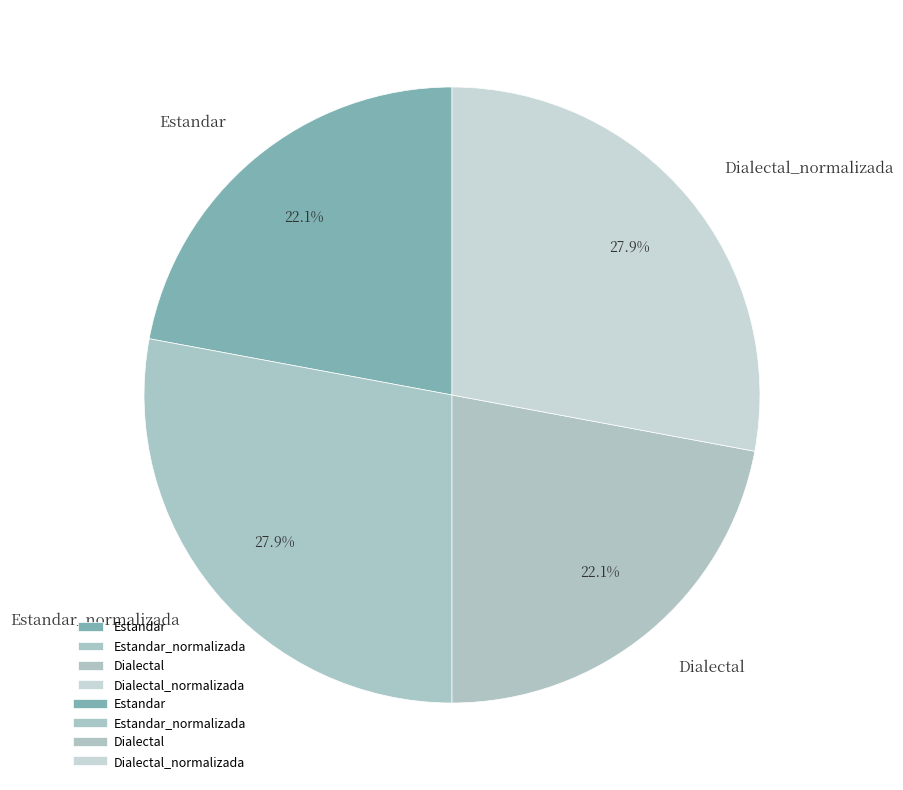

How many slices are in this pie chart?

4